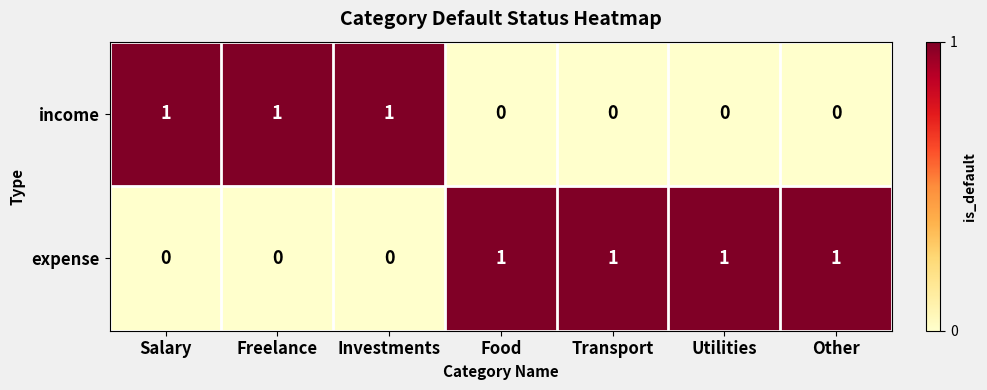

Rank the series by their average value, from lowest to highest.

income, expense